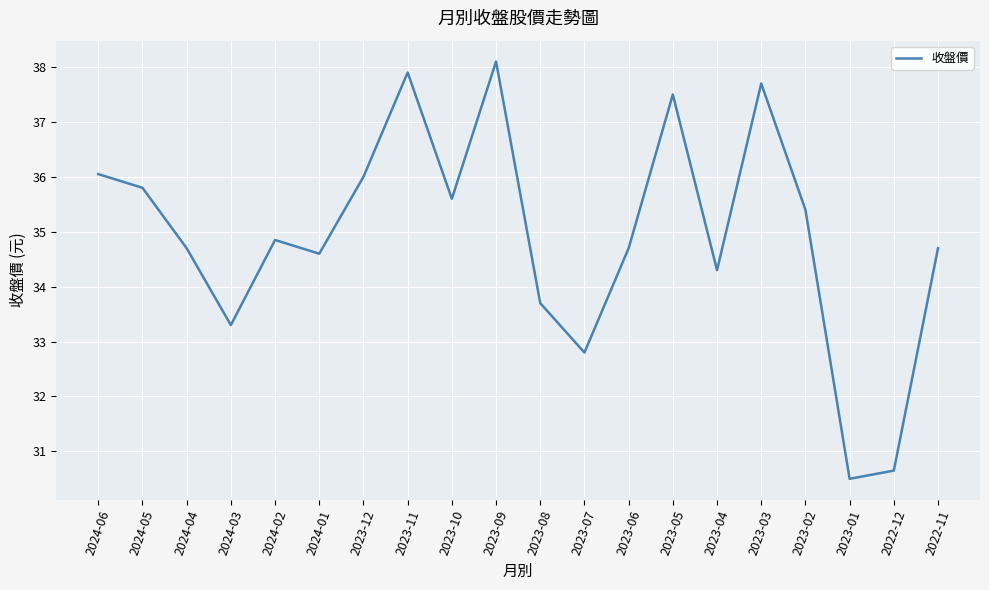

What is the sum of all values?

698.9